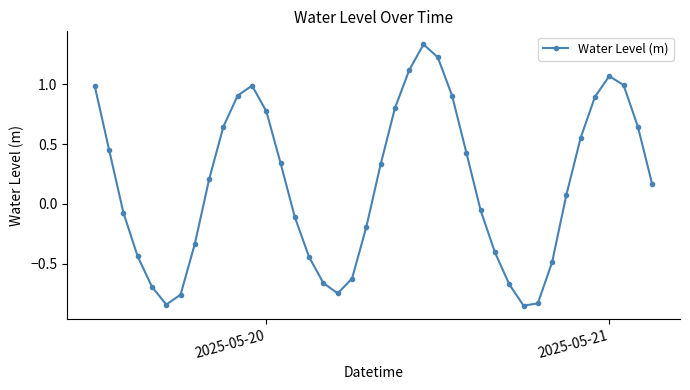

How many points are higher than both their immediate neighbors (excluding endpoints)?

3